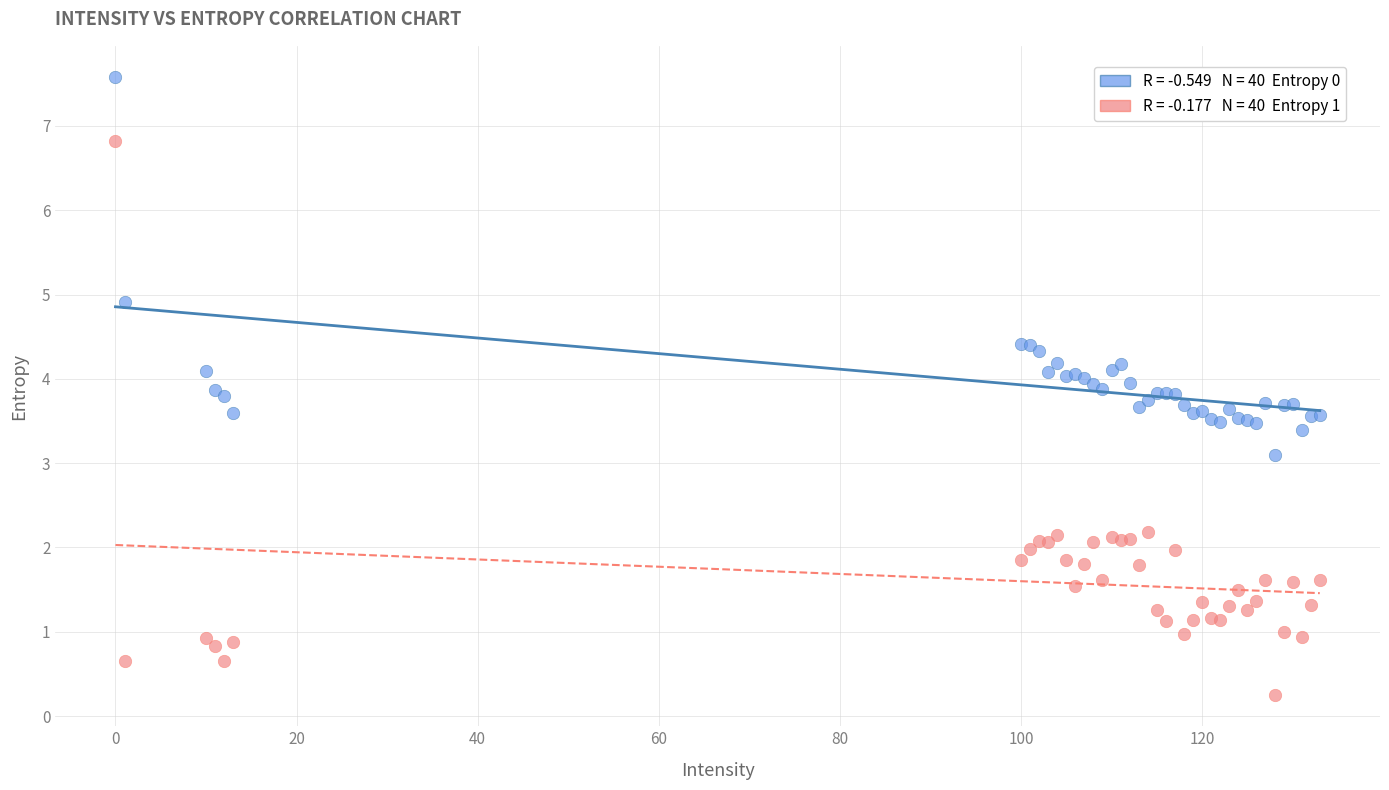

Across all series, what Y value is closest to 3?

3.1